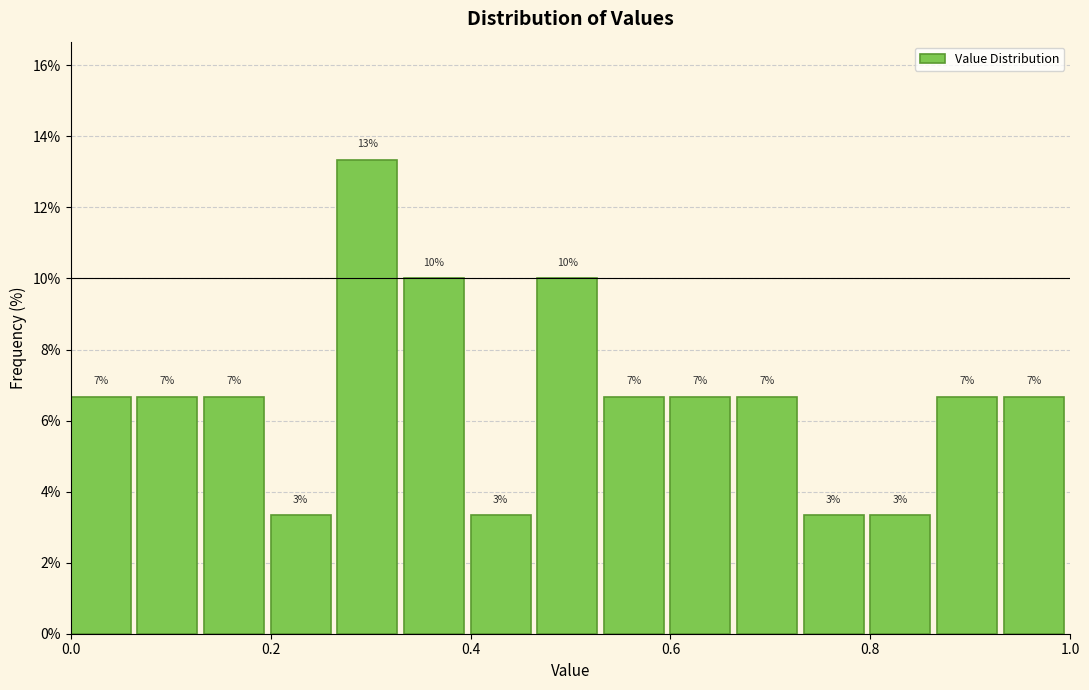

Read against the x-axis, roughly where is the centre of the tallest bar?

0.30